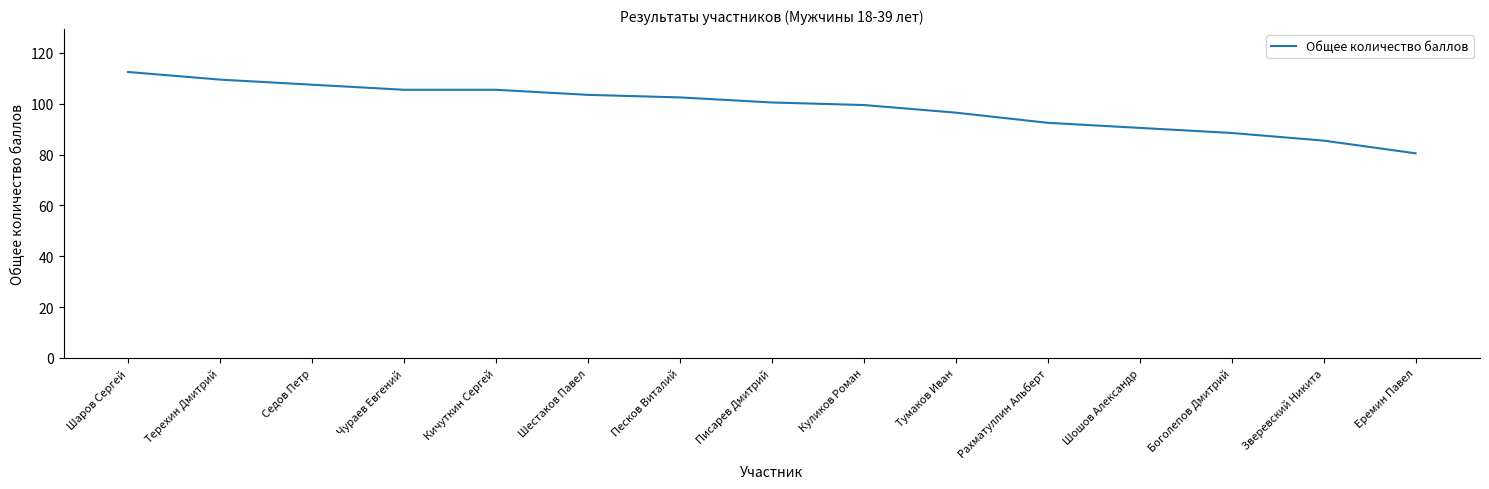

What value does the data have at Рахматуллин Альберт?

92.5